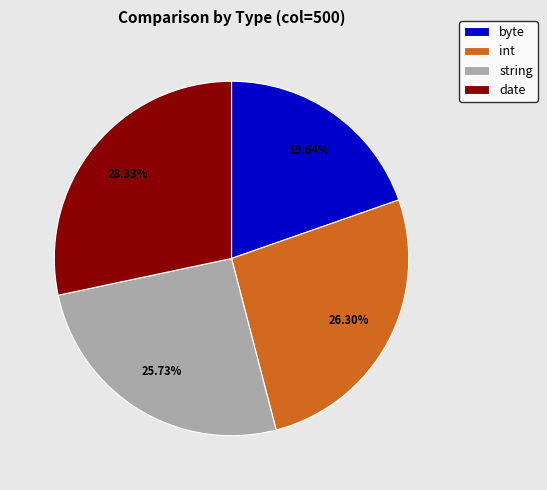

Which category has the biggest portion of the pie?

date